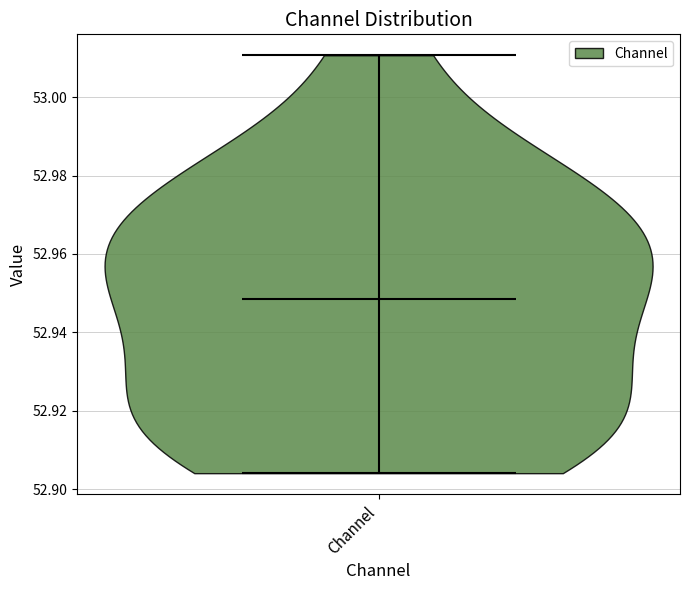

Where does the median line of the violin for Channel sit on the y-axis? The values are not printed on the chart, so give them approximately, as read against the axis.

52.948